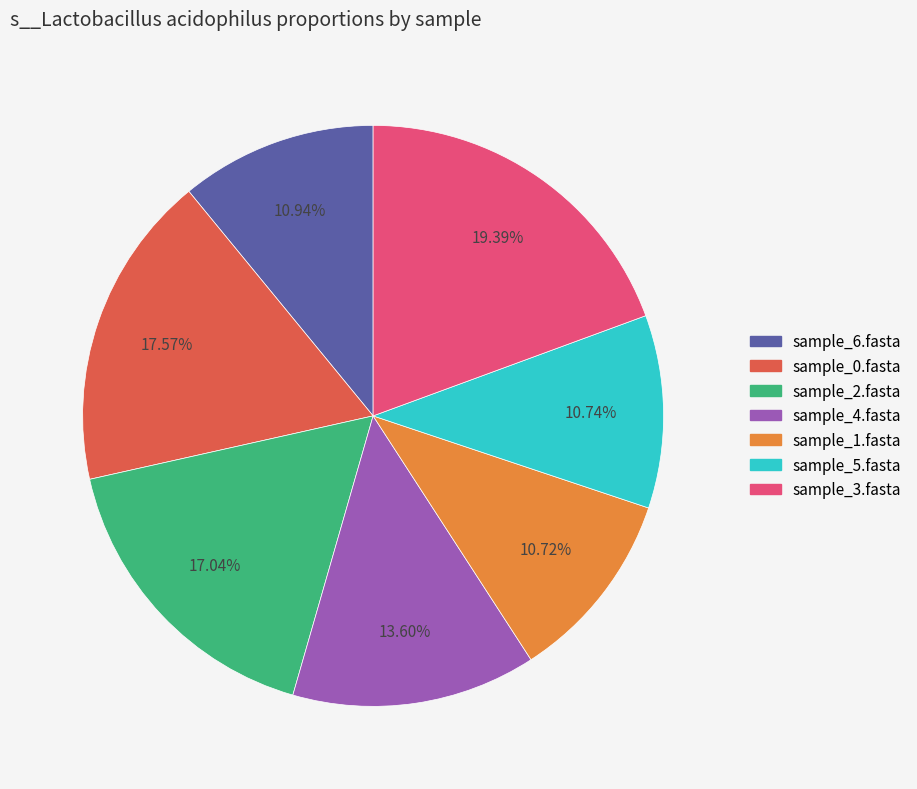

Is there any slice that represents more than half of the pie?

No